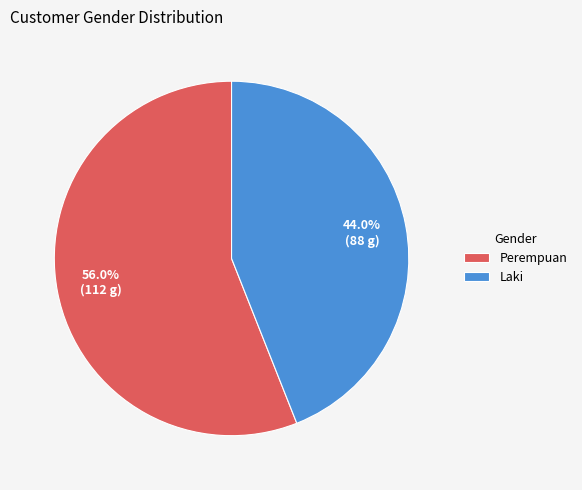

Which slice is the smallest?

Laki